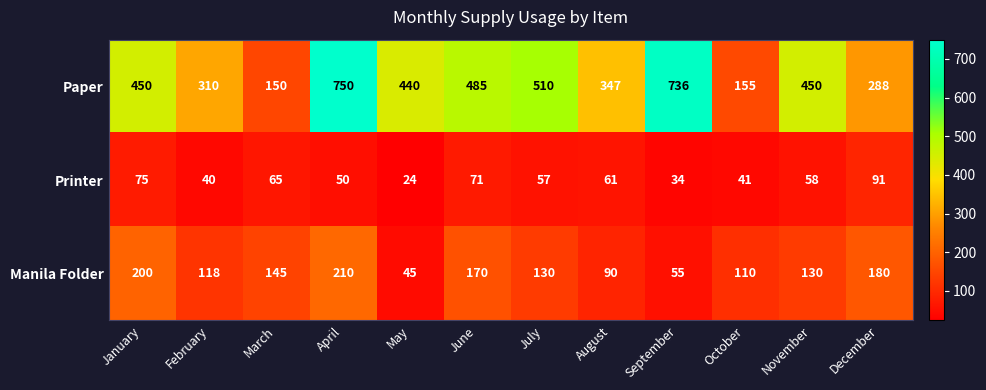

What is the maximum value for Paper?

750